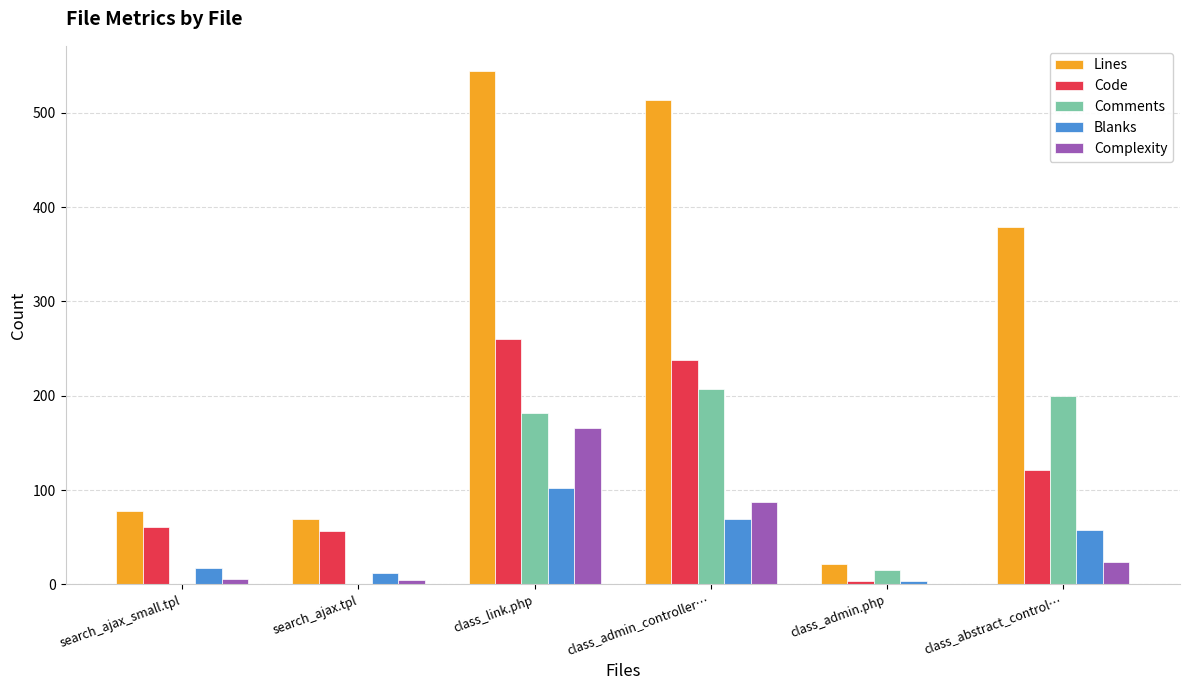

True or false: Comments has a value of 15 at class_admin.php.

True